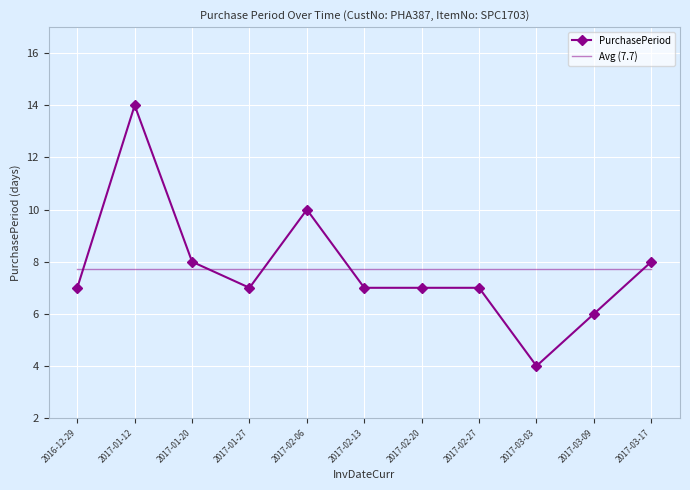

What is the difference between the second highest and minimum values?

6